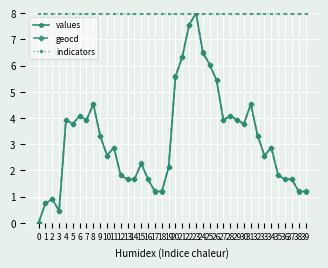

What is the sum of the values values at 39 and 23?

9.2